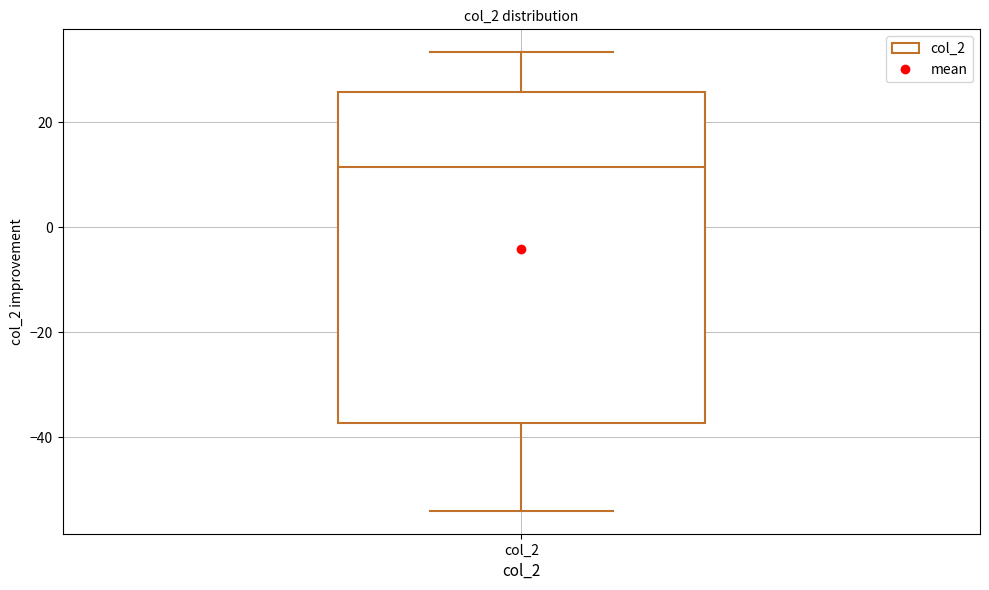

Where does the upper whisker of the box for col_2 end on the y-axis? The values are not printed on the chart, so give them approximately, as read against the axis.

34